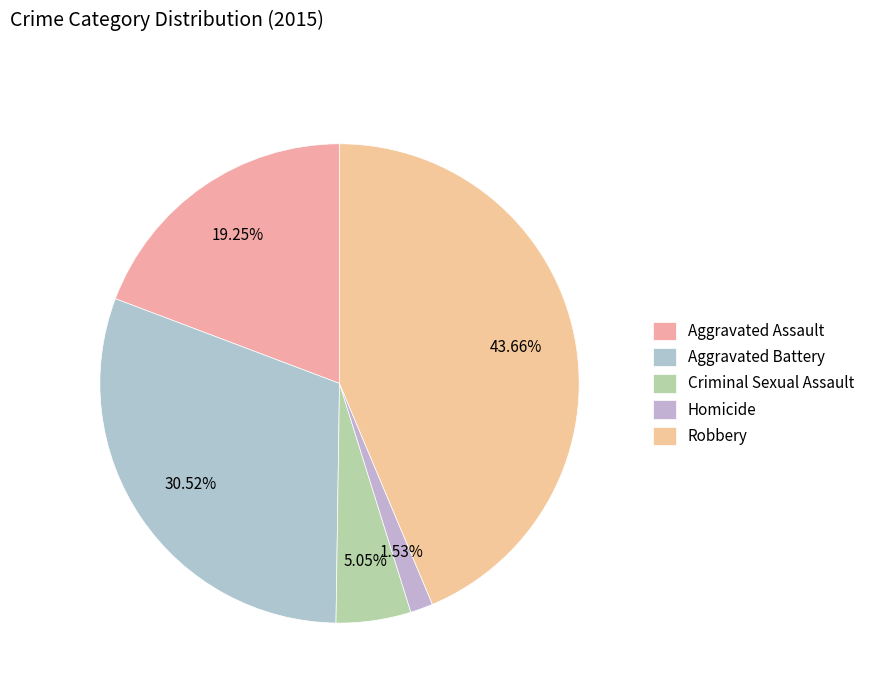

To the nearest percent, what is the combined percentage of Robbery and Aggravated Battery?

74%